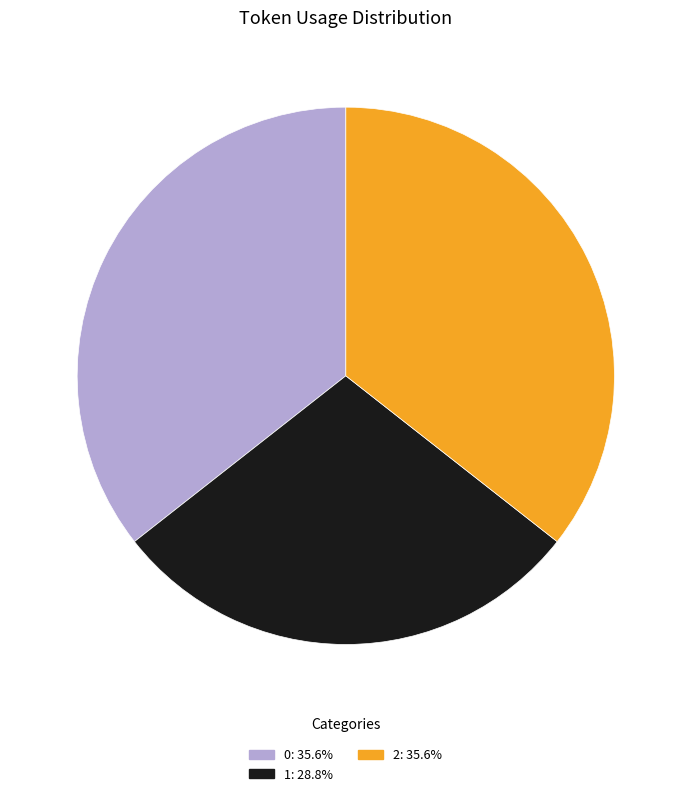

What is the ratio of the value at 1 to the value at 0?

0.8